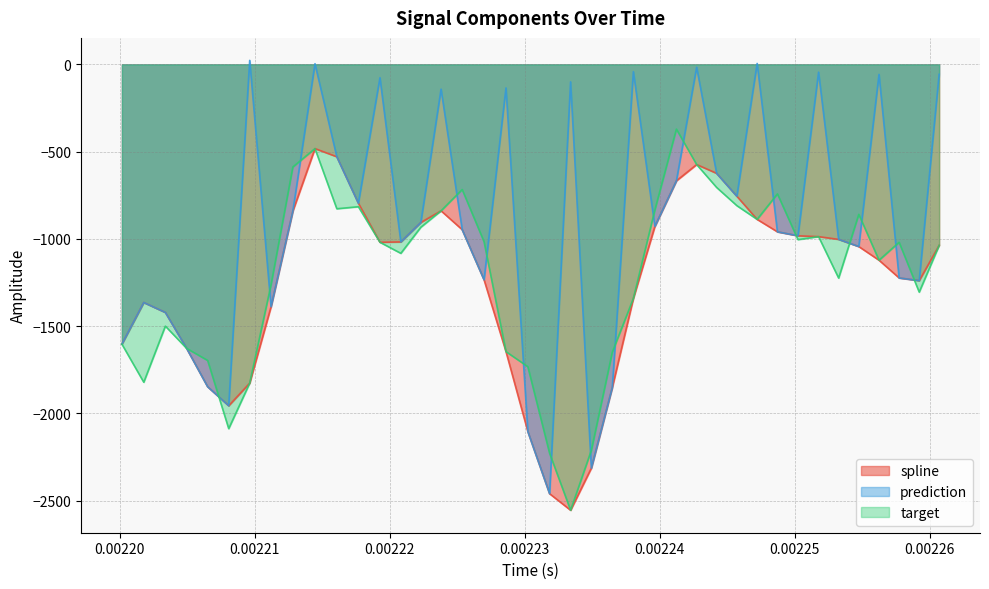

How many interior local valleys does the prediction series have?

12